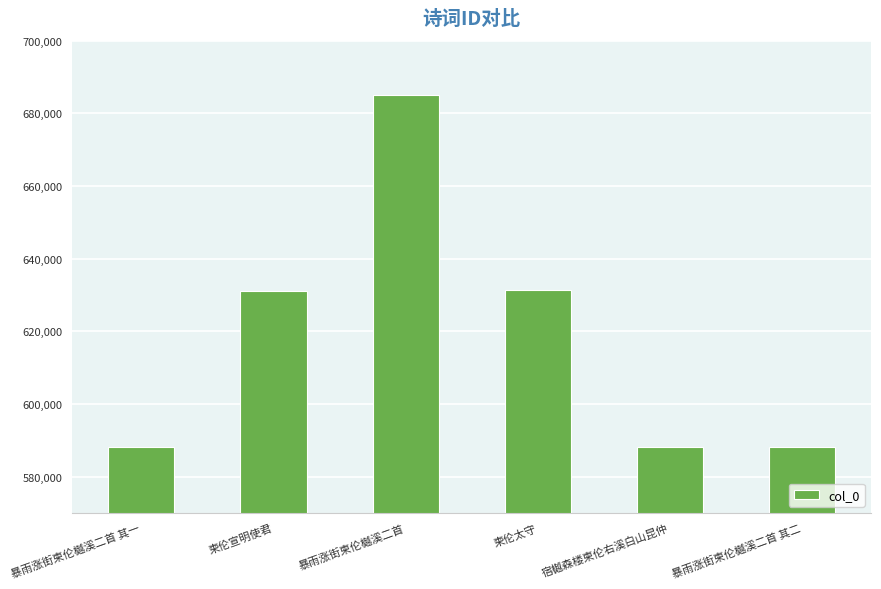

How many series are shown in this chart?

1